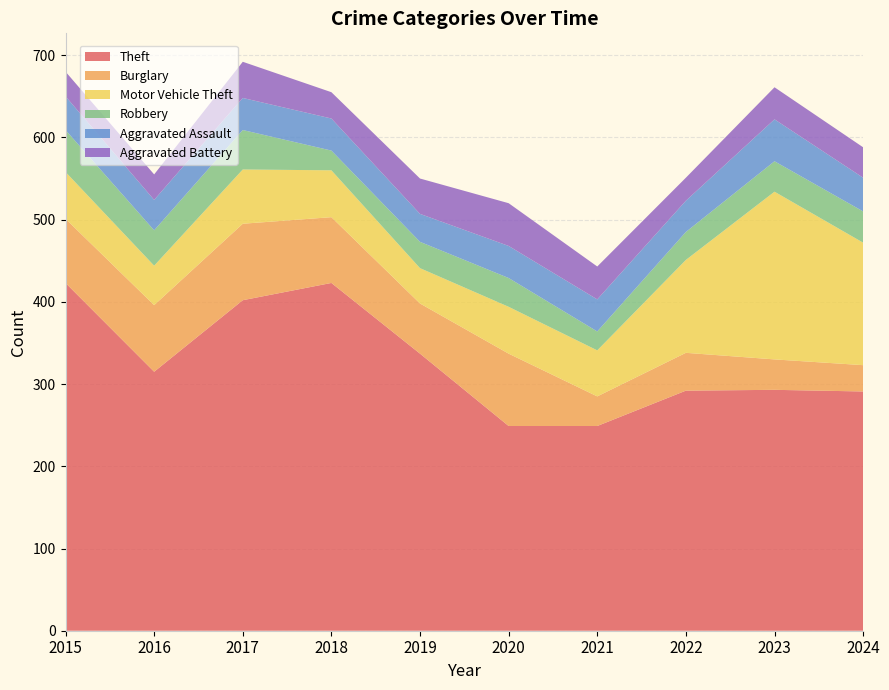

Reading left to right, extract all data points from this chart.

Theft: 423	315	402	423	337	249	249	292	293	291
Burglary: 78	81	93	80	61	88	36	46	37	32
Motor Vehicle Theft: 57	48	66	57	43	57	56	113	204	149
Robbery: 51	43	48	24	32	35	23	34	37	38
Aggravated Assault: 41	37	39	39	34	39	39	38	51	41
Aggravated Battery: 30	31	44	32	43	52	40	28	39	37